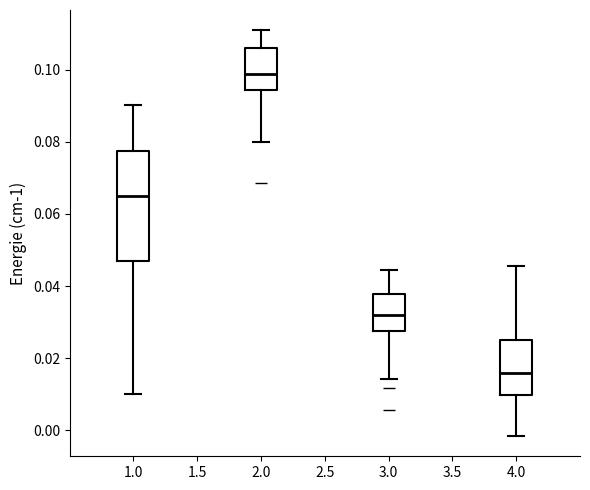

Which box is the tallest, from its lower edge to its upper edge?

1.0